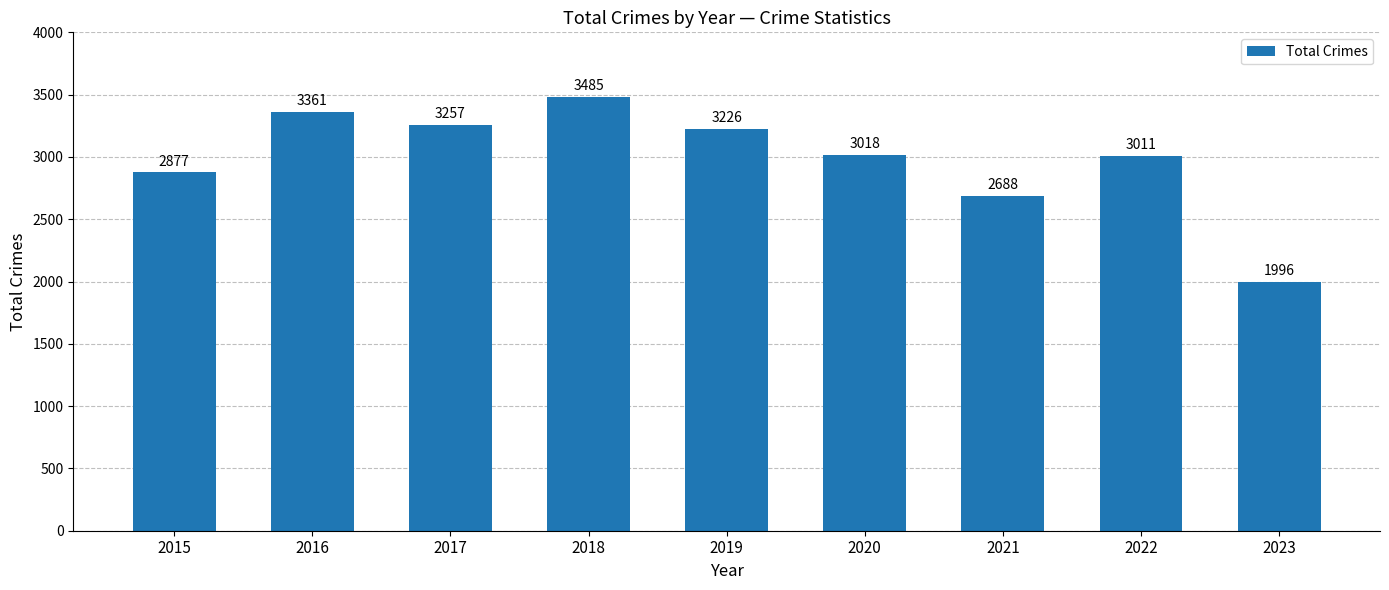

List the labels in order of value, smallest first.

2023, 2021, 2015, 2022, 2020, 2019, 2017, 2016, 2018